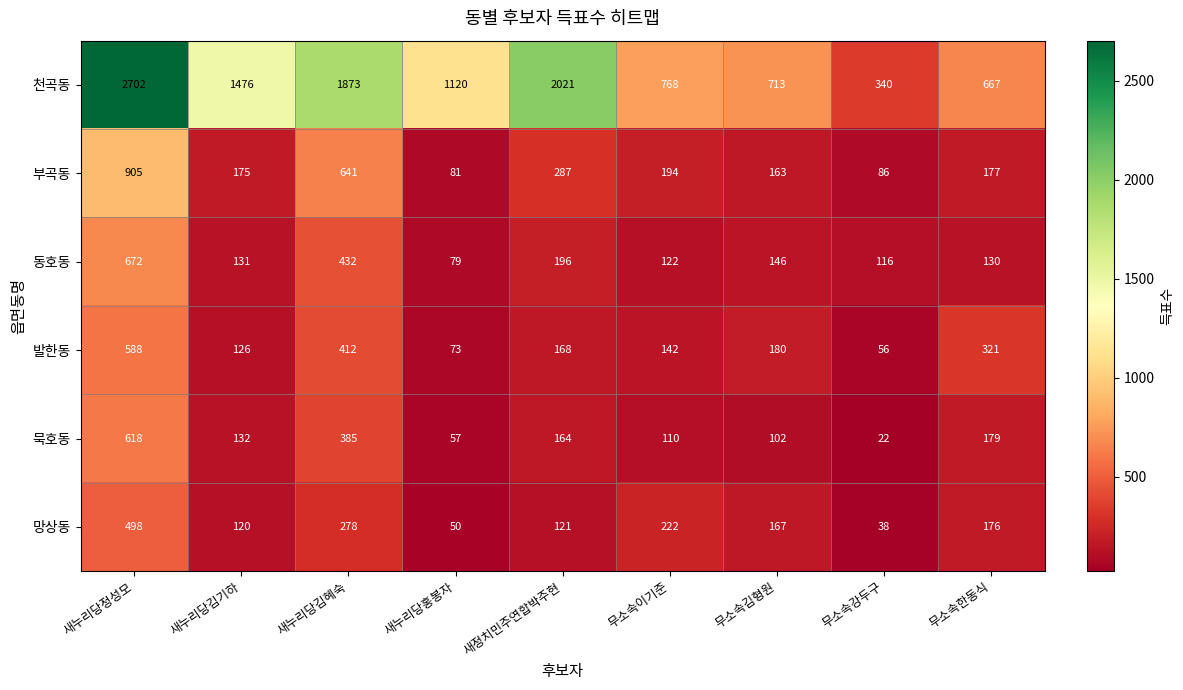

Where does the 부곡동 series first go above 177?

새누리당정성모